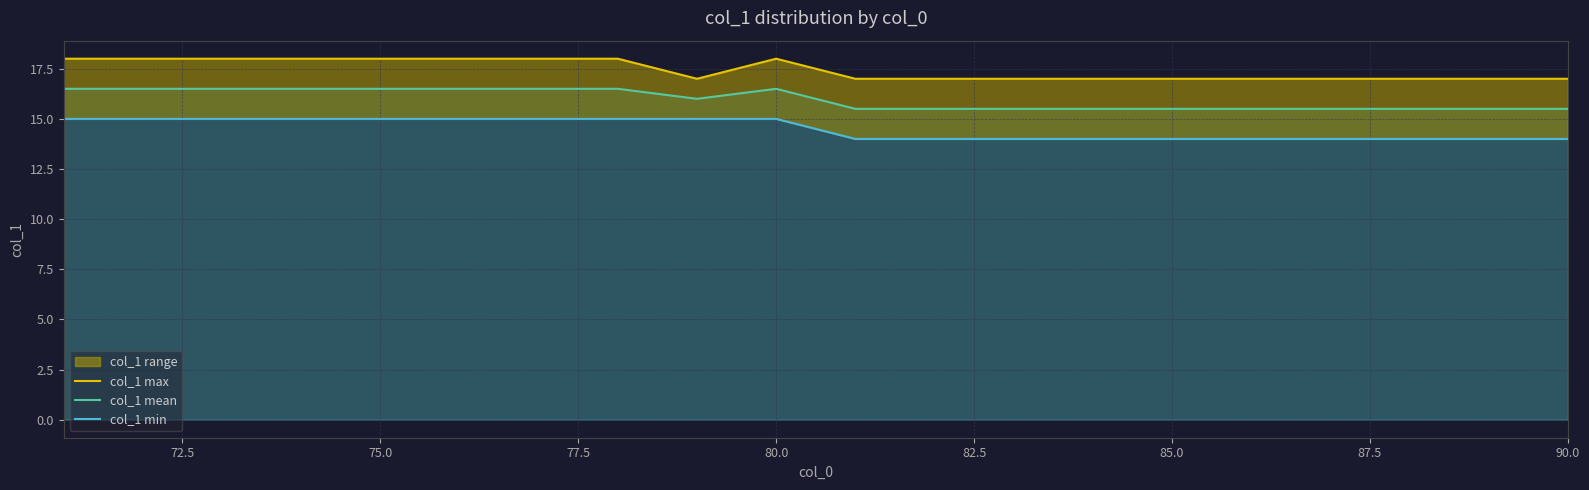

Reading left to right, transcribe all the data shown in this chart.

col_1 max: 18.0	18.0	18.0	18.0	18.0	18.0	18.0	18.0	17.0	18.0	17.0	17.0	17.0	17.0	17.0	17.0	17.0	17.0	17.0	17.0
col_1 mean: 16.5	16.5	16.5	16.5	16.5	16.5	16.5	16.5	16.0	16.5	15.5	15.5	15.5	15.5	15.5	15.5	15.5	15.5	15.5	15.5
col_1 min: 15.0	15.0	15.0	15.0	15.0	15.0	15.0	15.0	15.0	15.0	14.0	14.0	14.0	14.0	14.0	14.0	14.0	14.0	14.0	14.0